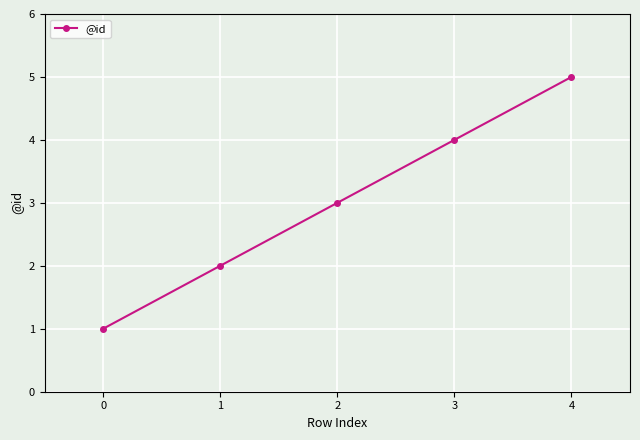

Approximately how many times larger is the value at 3 compared to 1?

2.0